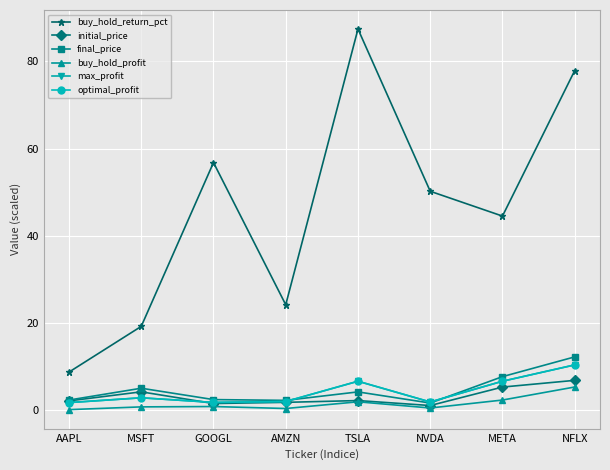

Between which two adjacent categories do final_price and max_profit first intersect?

AMZN and TSLA